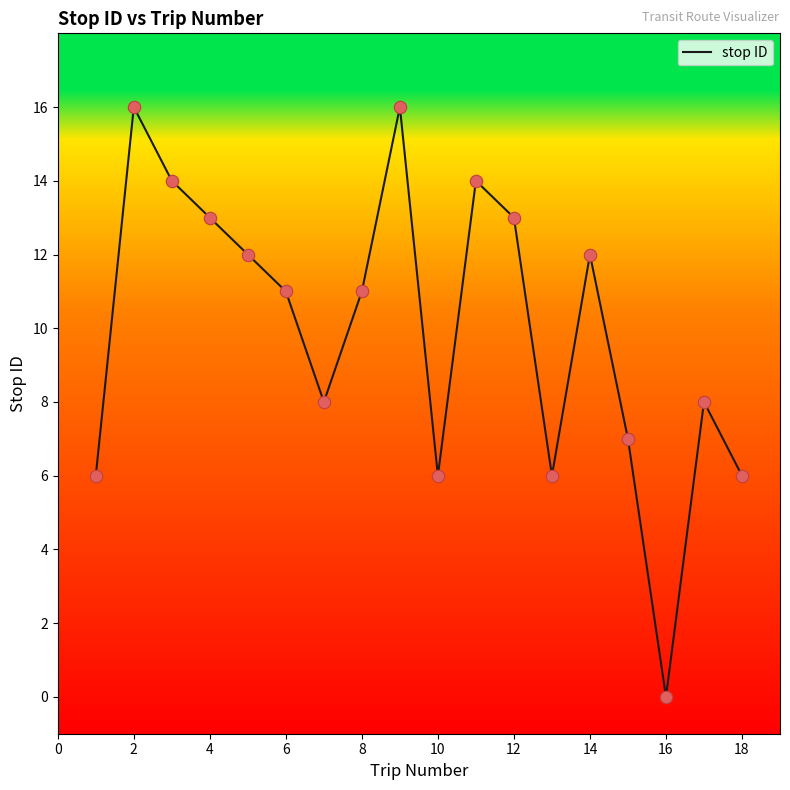

What is the greatest value displayed?

16